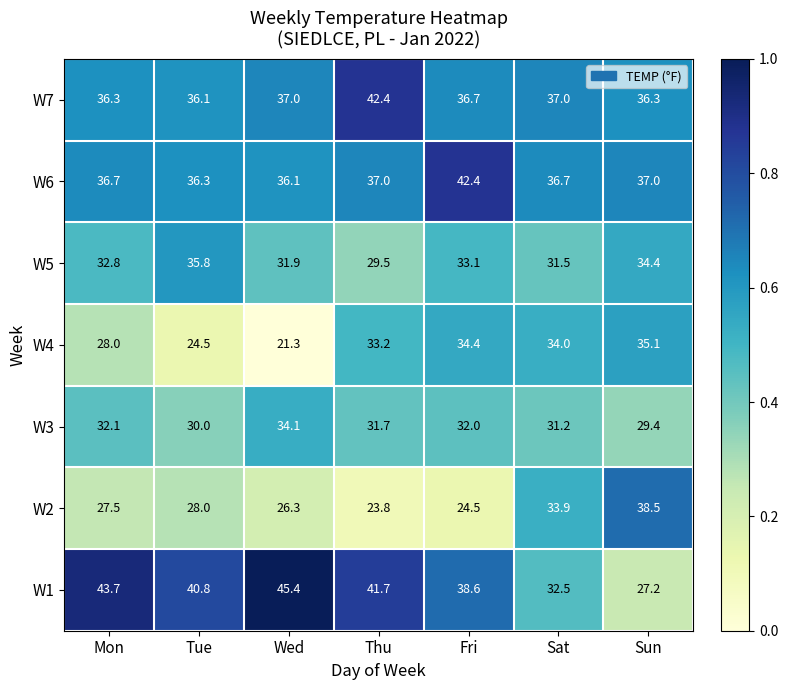

What is the difference between the maximum and second lowest values in the W6 series?

6.1